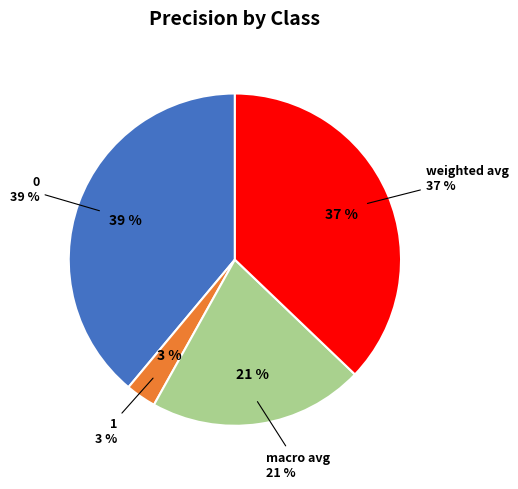

To the nearest percent, what is the difference between the 0 and 1 slice percentages?

36%